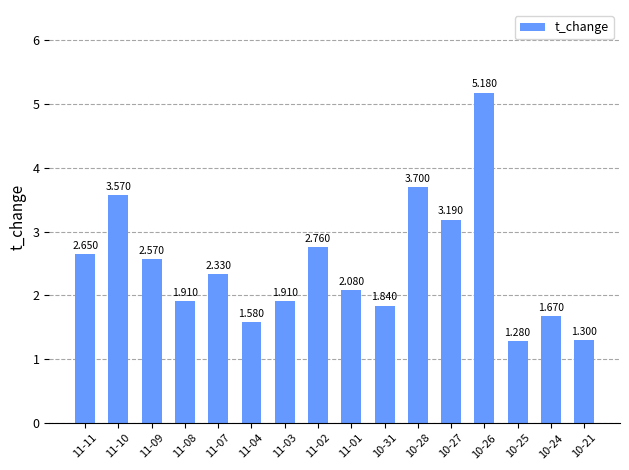

How many values are below 2?

7